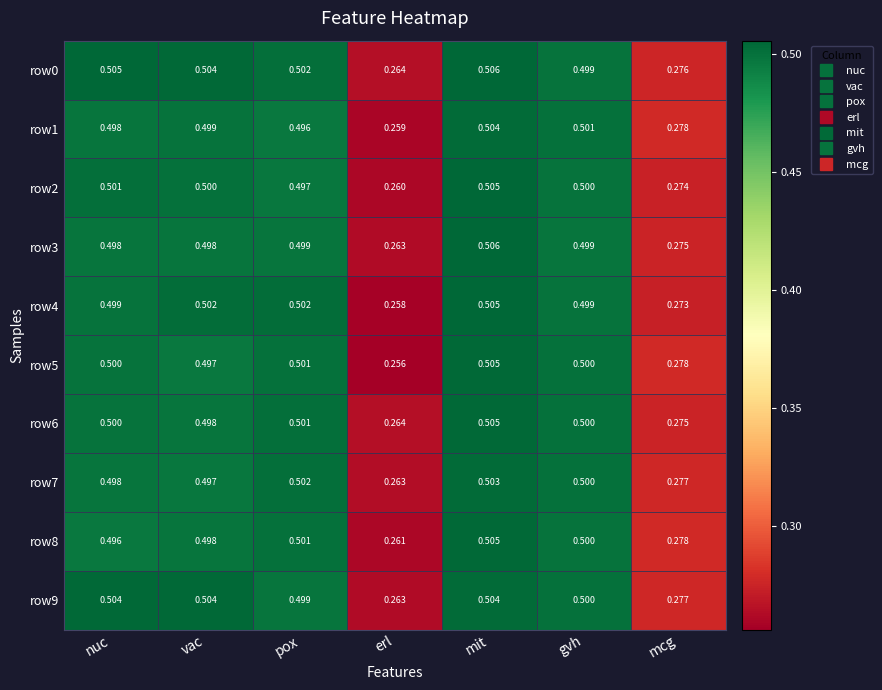

Where is row5 nearest to the value 0?

erl